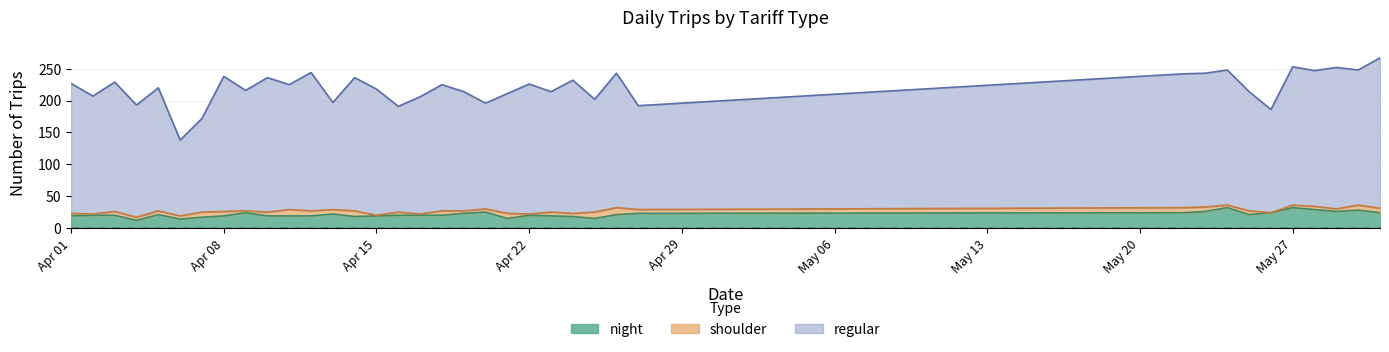

Which has a higher value, 2024-04-05 or 2024-04-19?

2024-04-05